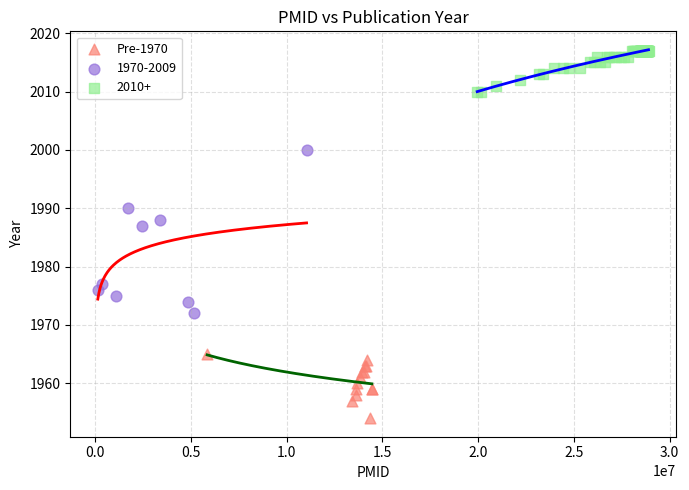

Which series reaches the maximum Y coordinate?

2010+